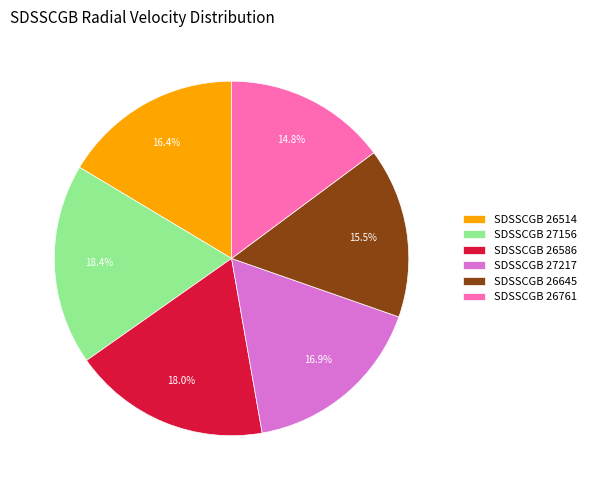

To the nearest percent, what is the difference between the largest and smallest slice percentages?

4%